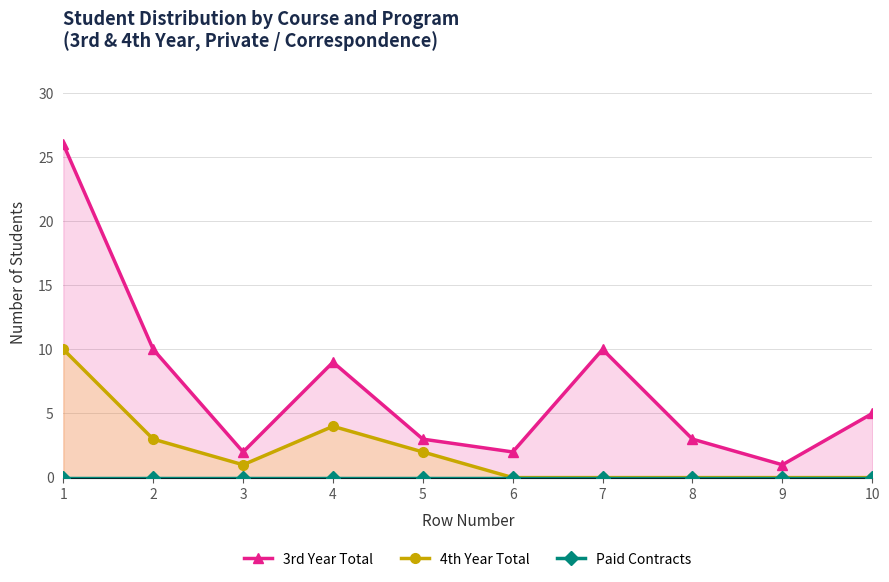

Where is Paid Contracts nearest to the value 0?

1